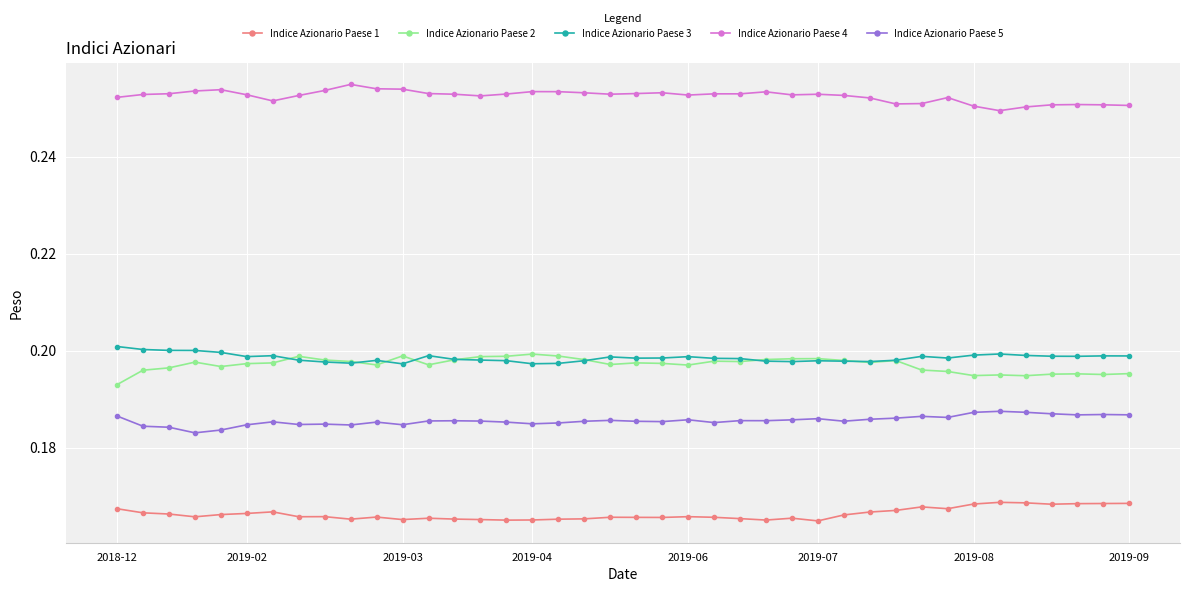

True or false: Indice Azionario Paese 3 and Indice Azionario Paese 1 cross at least once.

False